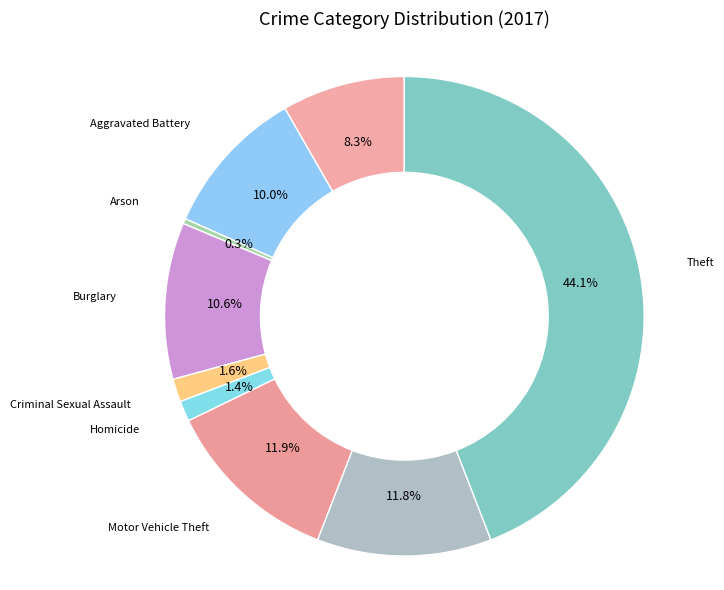

Combined, what portion of the pie is Theft and Aggravated Assault?

52.4%